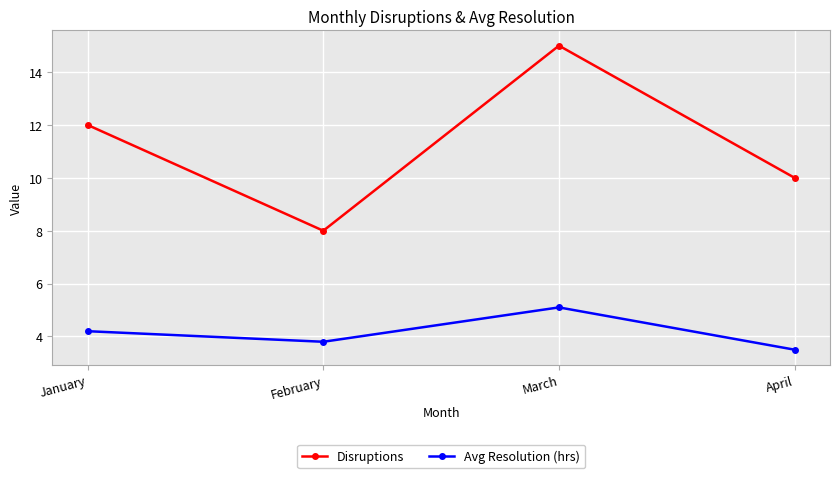

What is the sum of the Disruptions values at January and February?

20.0